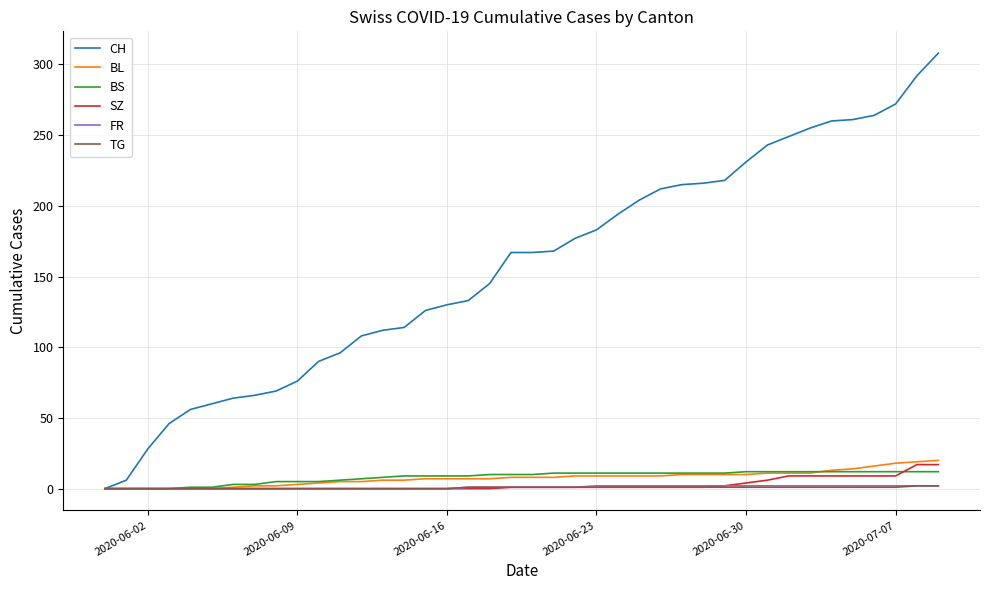

How many values in CH are above zero?

39